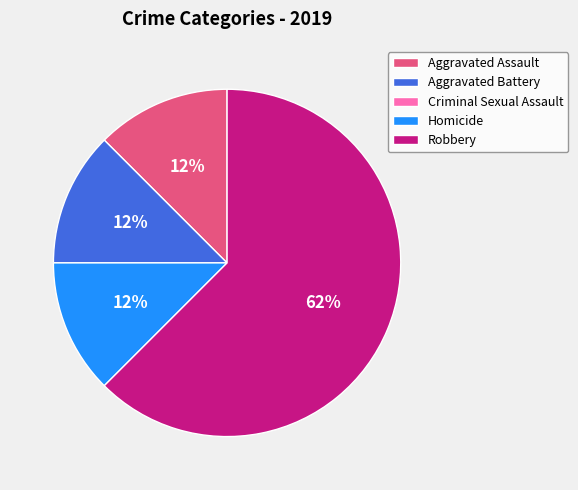

Is Robbery the majority of the pie?

Yes